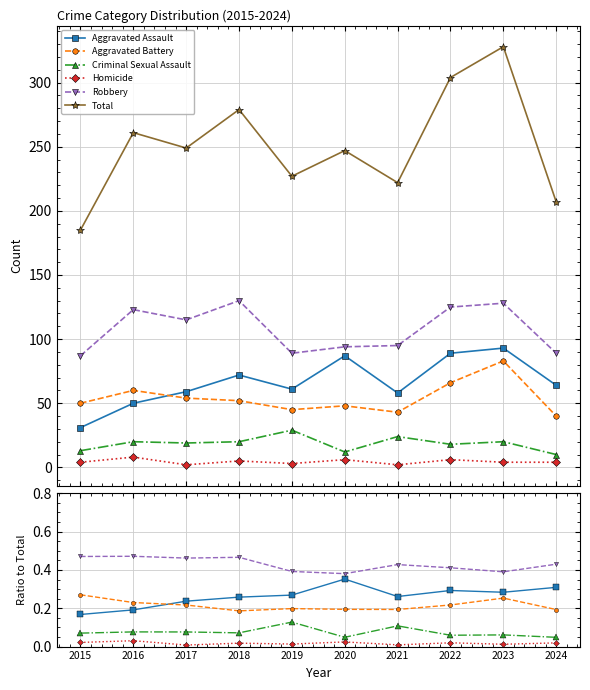

Is this an area chart (filled region under the line)?

No